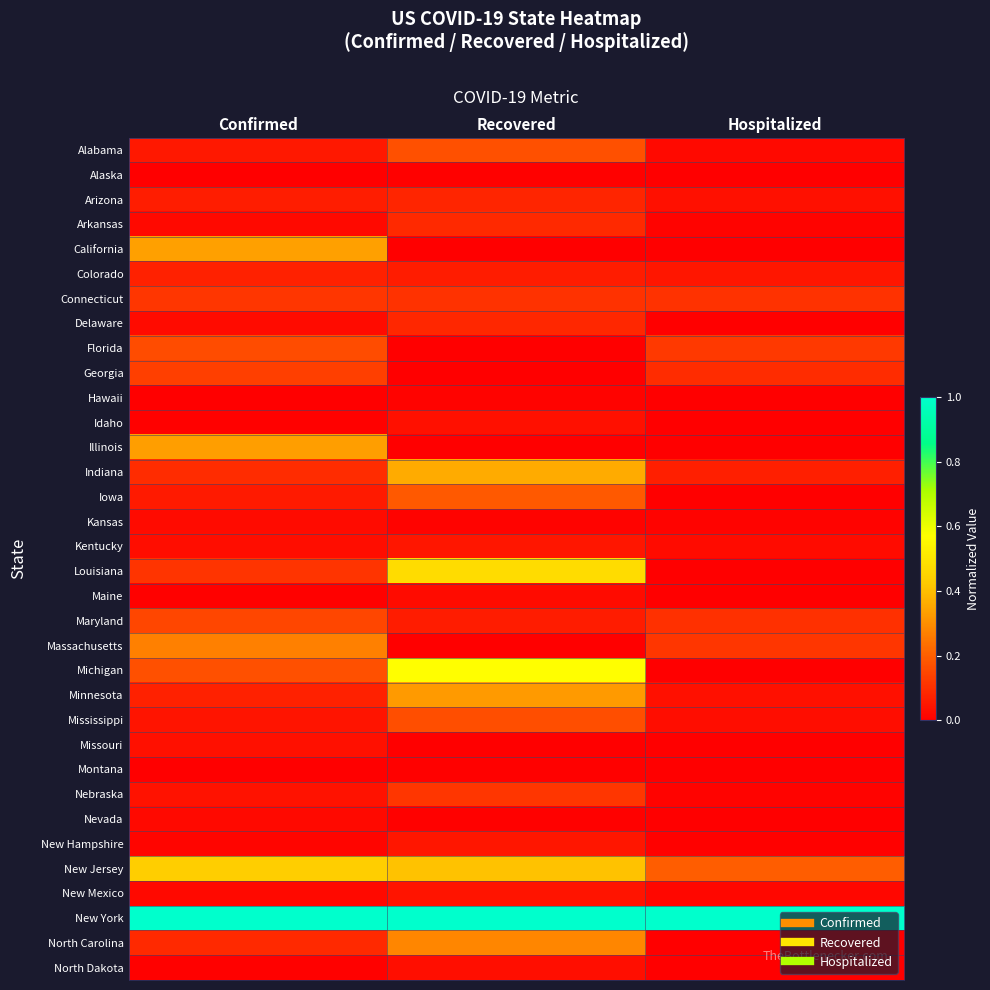

Reading left to right, what are all the values shown in this chart?

Alabama: Confirmed=0.1	Recovered=0.2	Hospitalized=0.0
Alaska: Confirmed=0.0	Recovered=0.0	Hospitalized=0.0
Arizona: Confirmed=0.1	Recovered=0.1	Hospitalized=0.0
Arkansas: Confirmed=0.0	Recovered=0.1	Hospitalized=0.0
California: Confirmed=0.3	Recovered=0.0	Hospitalized=0.0
Colorado: Confirmed=0.1	Recovered=0.1	Hospitalized=0.0
Connecticut: Confirmed=0.1	Recovered=0.1	Hospitalized=0.1
Delaware: Confirmed=0.0	Recovered=0.1	Hospitalized=0.0
Florida: Confirmed=0.2	Recovered=0.0	Hospitalized=0.1
Georgia: Confirmed=0.1	Recovered=0.0	Hospitalized=0.1
Hawaii: Confirmed=0.0	Recovered=0.0	Hospitalized=0.0
Idaho: Confirmed=0.0	Recovered=0.0	Hospitalized=0.0
Illinois: Confirmed=0.3	Recovered=0.0	Hospitalized=0.0
Indiana: Confirmed=0.1	Recovered=0.4	Hospitalized=0.1
Iowa: Confirmed=0.1	Recovered=0.2	Hospitalized=0.0
Kansas: Confirmed=0.0	Recovered=0.0	Hospitalized=0.0
Kentucky: Confirmed=0.0	Recovered=0.0	Hospitalized=0.0
Louisiana: Confirmed=0.1	Recovered=0.5	Hospitalized=0.0
Maine: Confirmed=0.0	Recovered=0.0	Hospitalized=0.0
Maryland: Confirmed=0.1	Recovered=0.1	Hospitalized=0.1
Massachusetts: Confirmed=0.3	Recovered=0.0	Hospitalized=0.1
Michigan: Confirmed=0.2	Recovered=0.6	Hospitalized=0.0
Minnesota: Confirmed=0.1	Recovered=0.3	Hospitalized=0.0
Mississippi: Confirmed=0.0	Recovered=0.2	Hospitalized=0.0
Missouri: Confirmed=0.0	Recovered=0.0	Hospitalized=0.0
Montana: Confirmed=0.0	Recovered=0.0	Hospitalized=0.0
Nebraska: Confirmed=0.0	Recovered=0.1	Hospitalized=0.0
Nevada: Confirmed=0.0	Recovered=0.0	Hospitalized=0.0
New Hampshire: Confirmed=0.0	Recovered=0.0	Hospitalized=0.0
New Jersey: Confirmed=0.4	Recovered=0.4	Hospitalized=0.2
New Mexico: Confirmed=0.0	Recovered=0.0	Hospitalized=0.0
New York: Confirmed=1.0	Recovered=1.0	Hospitalized=1.0
North Carolina: Confirmed=0.1	Recovered=0.3	Hospitalized=0.0
North Dakota: Confirmed=0.0	Recovered=0.0	Hospitalized=0.0